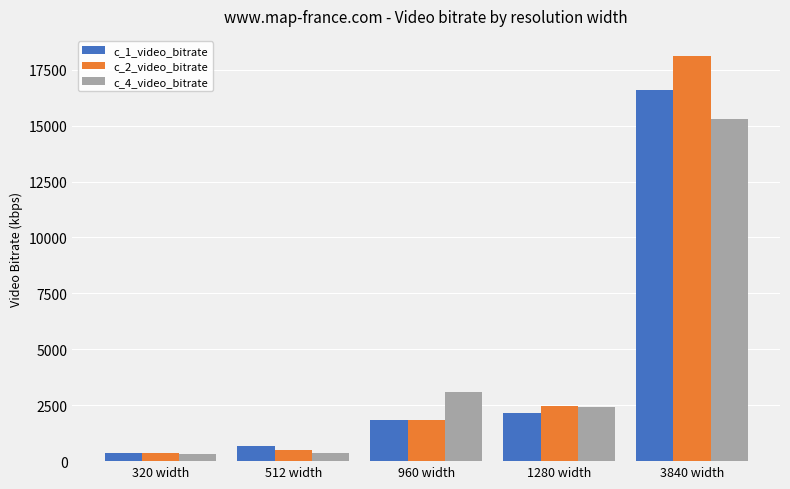

What are all the series names shown in the legend?

c_1_video_bitrate, c_2_video_bitrate, c_4_video_bitrate